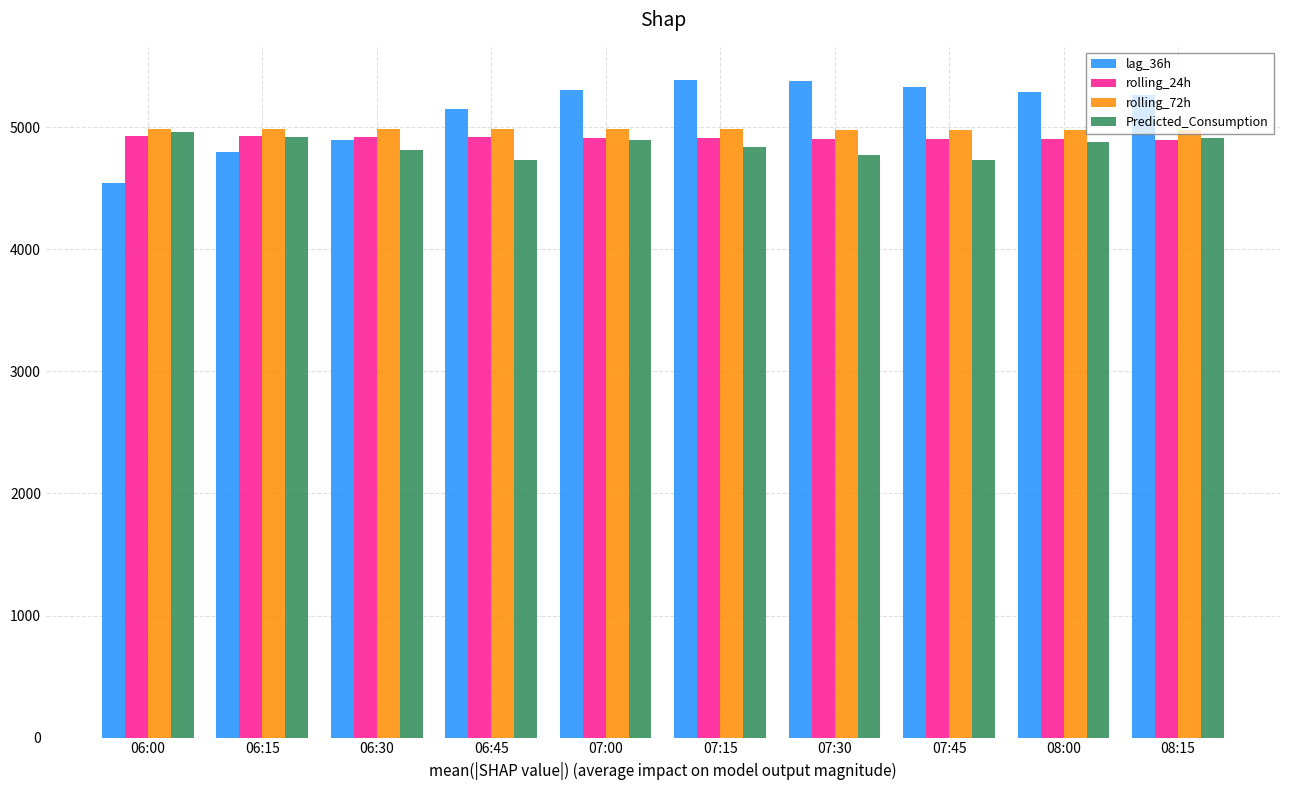

Which category has the lowest value across all series?

06:00